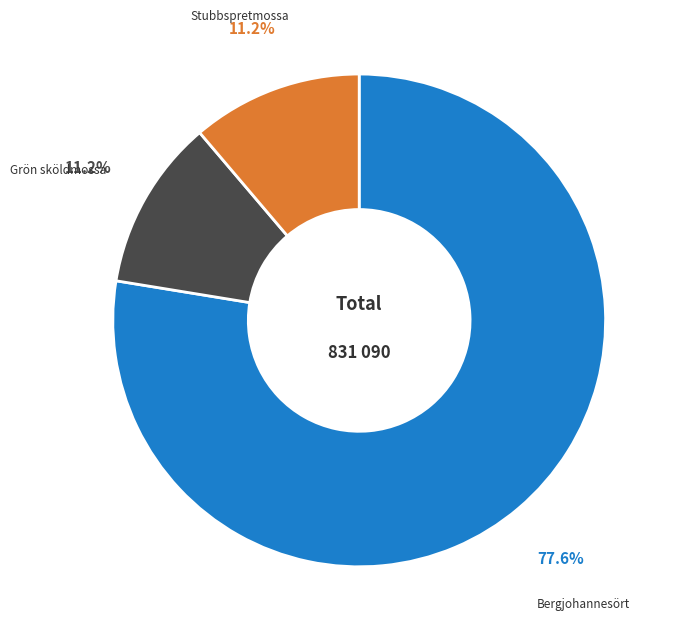

Does any single category account for the majority?

Yes